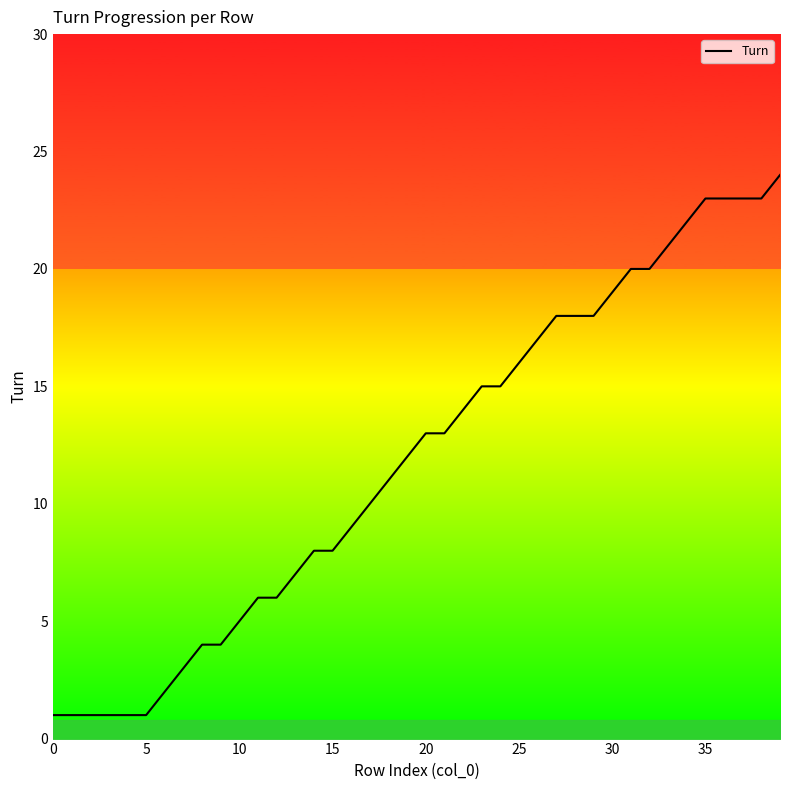

Count the number of categories in the chart.

40